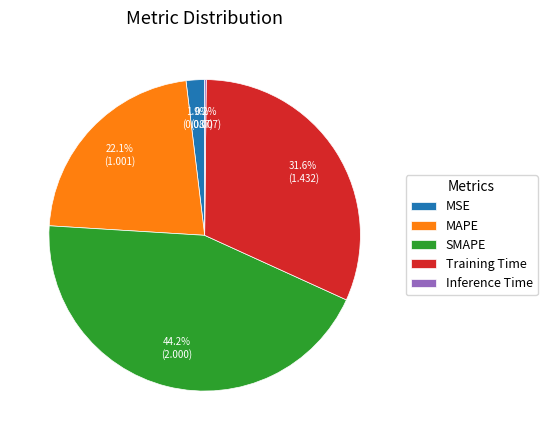

Combined, do SMAPE and Training Time account for over 50%?

Yes